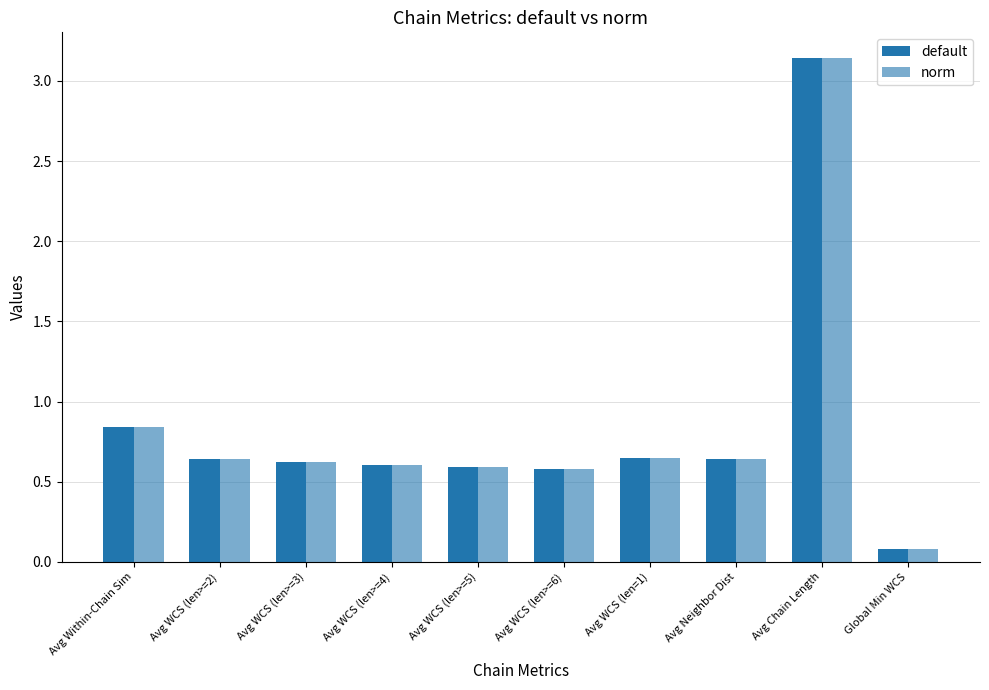

How many groups of bars are there?

10